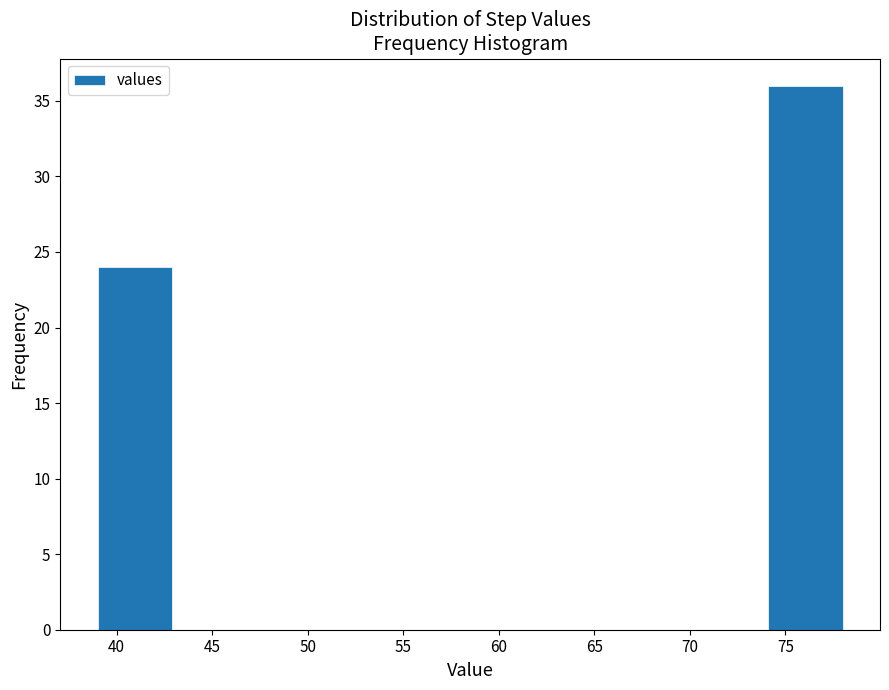

Reading left to right, transcribe this chart: for each bar, give the range it covers on the x-axis and its height. Neither the bar edges nor the heights are printed on the chart, so give them approximately, as read against the axes.

39.0 to 42.9: 24
42.9 to 46.8: 0
46.8 to 50.7: 0
50.7 to 54.6: 0
54.6 to 58.5: 0
58.5 to 62.4: 0
62.4 to 66.3: 0
66.3 to 70.2: 0
70.2 to 74.1: 0
74.1 to 78.0: 36